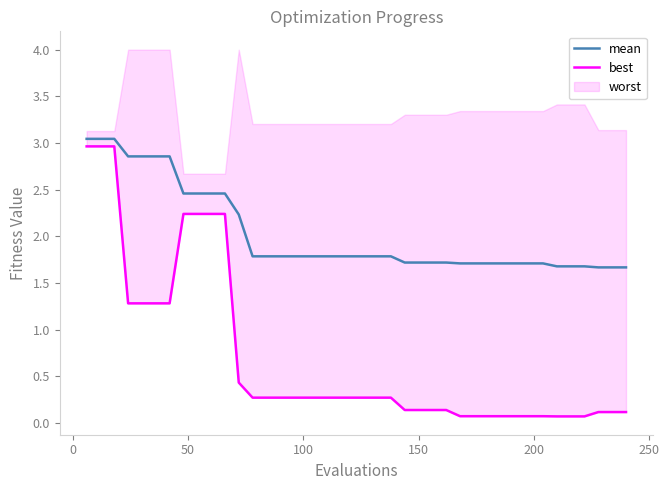

Which series has the largest range (max minus min)?

best